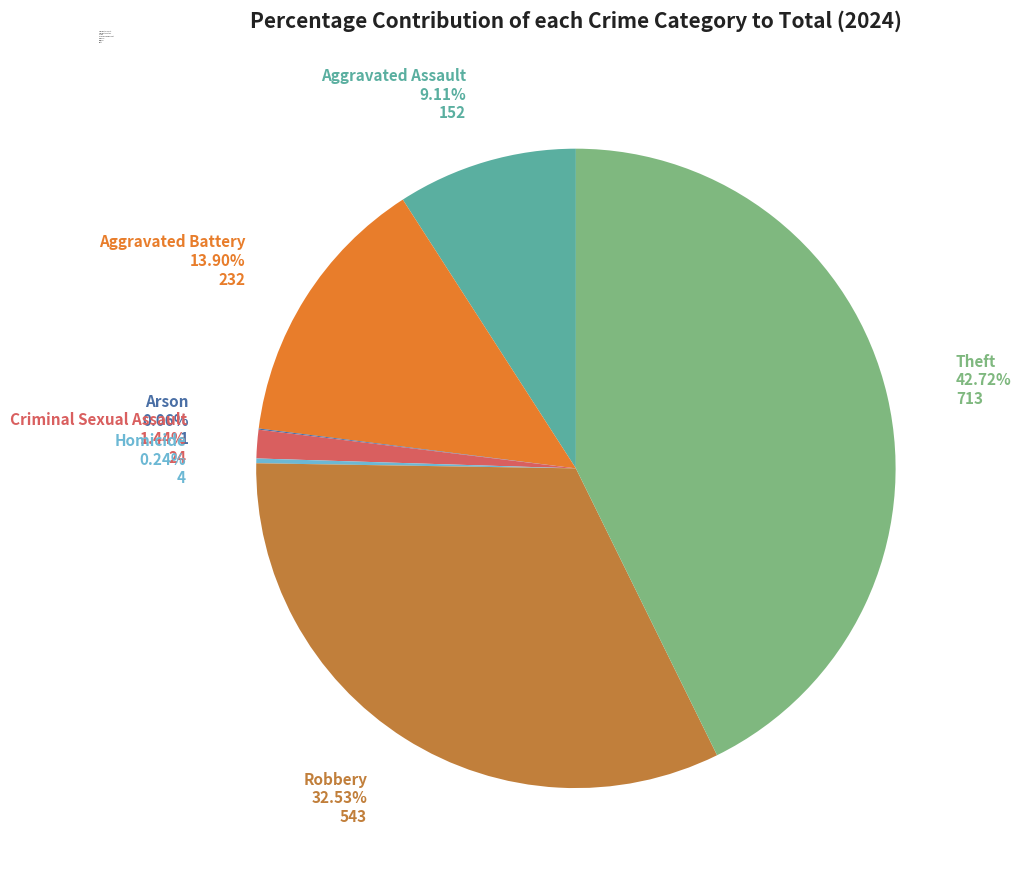

The Criminal Sexual Assault slice represents 13% of the pie. True or false?

False